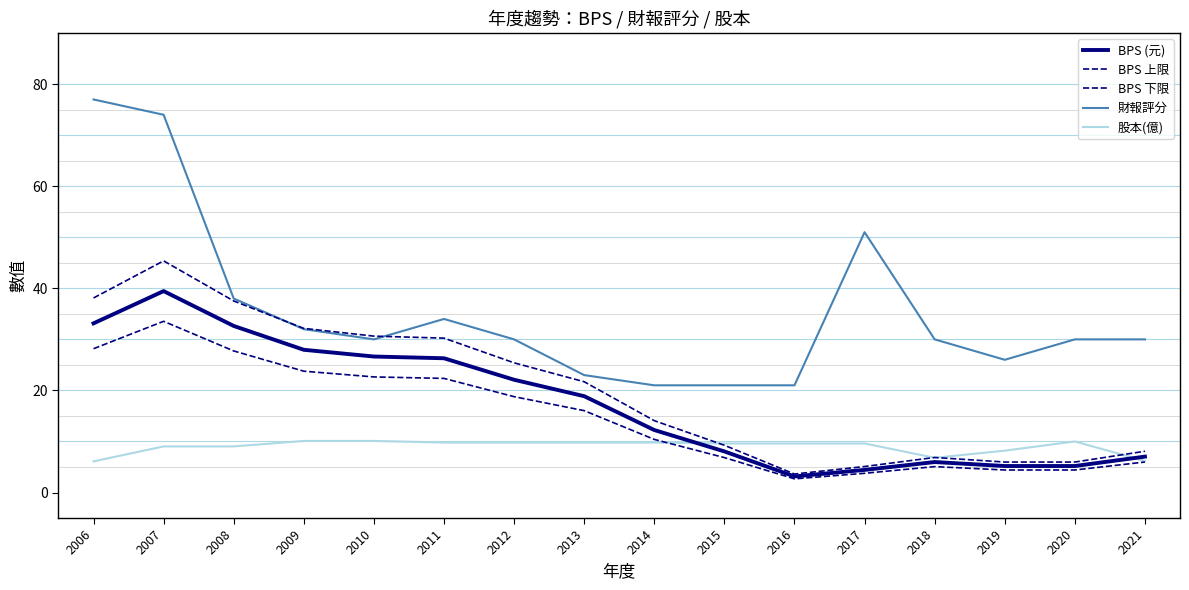

True or false: 股本(億) has more than 2 points higher than both neighbors.

False